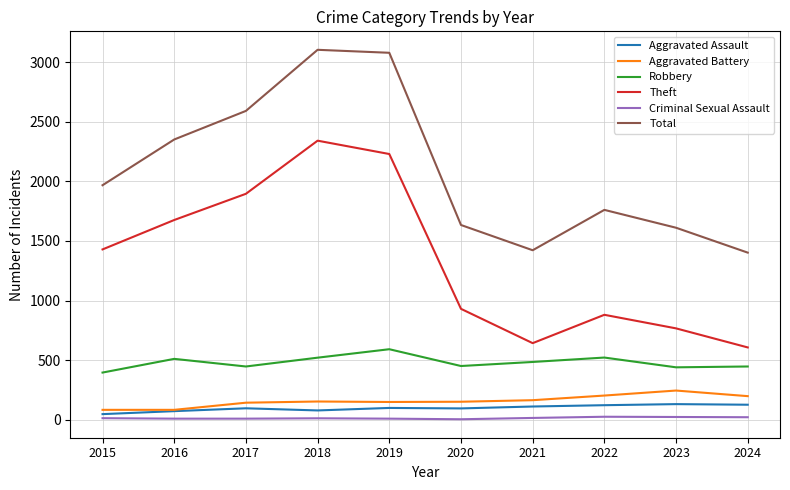

What is the greatest value displayed?

3105